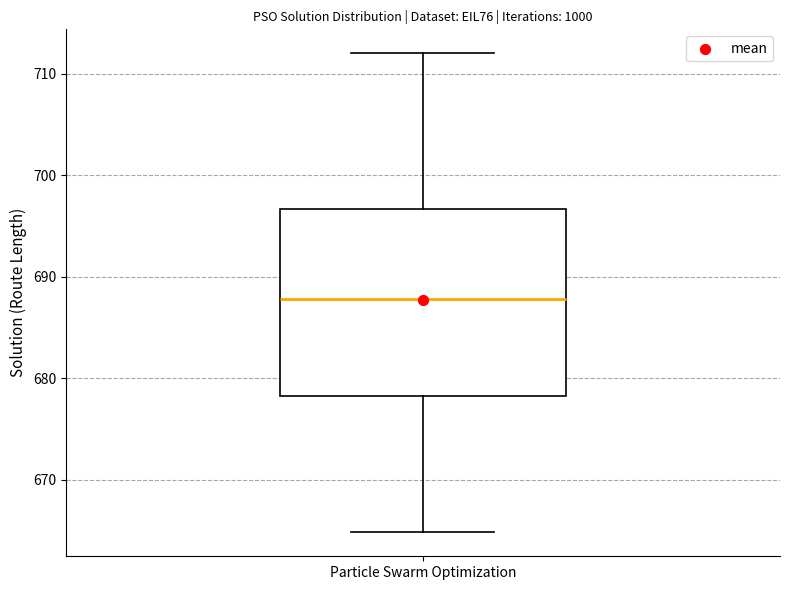

Transcribe this box plot: give where the median line is, the range the box spans, and where the two whiskers end, as read against the y-axis. The values are not printed on the chart, so give them approximately, as read against the axis.

median 688, box 678 to 697, whiskers 665 to 712